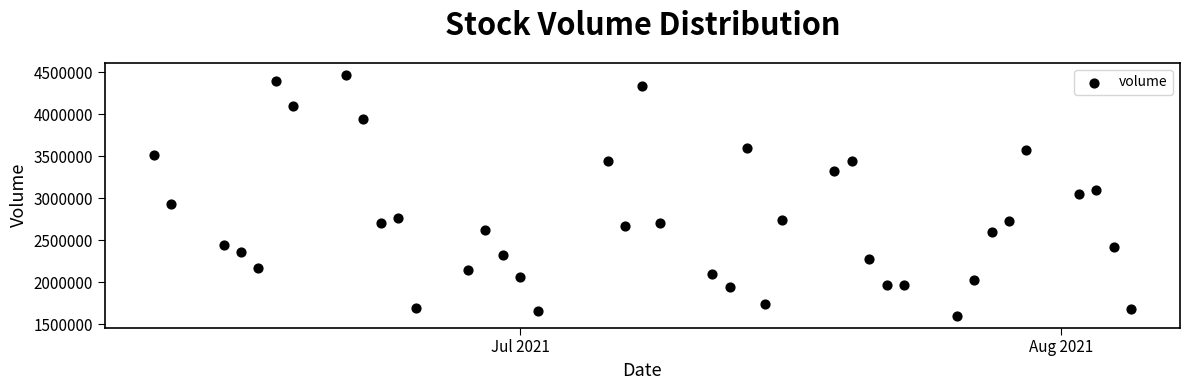

What is the range of Y values (max minus min)?

2868576